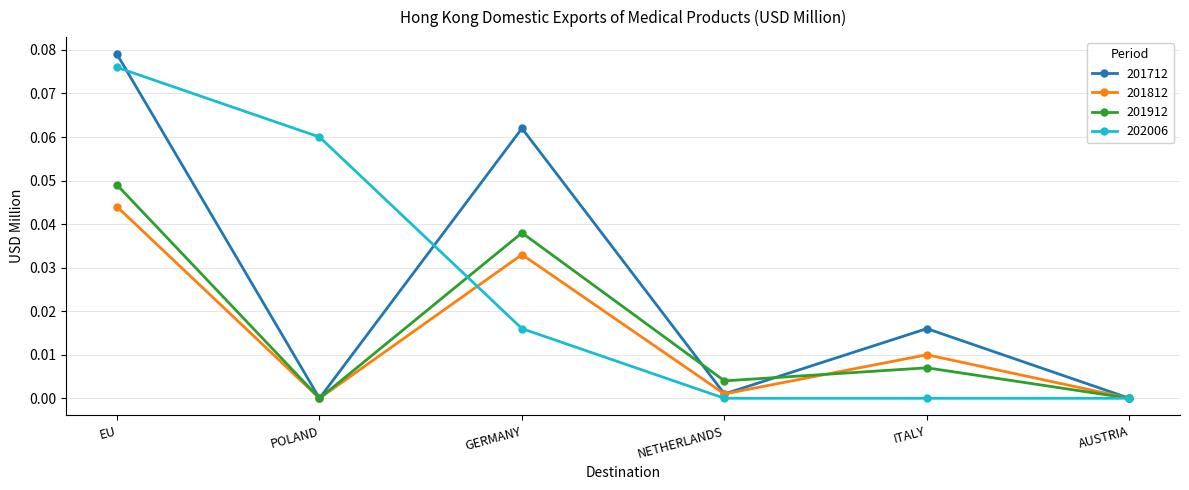

Where is the first local minimum for 201912?

POLAND